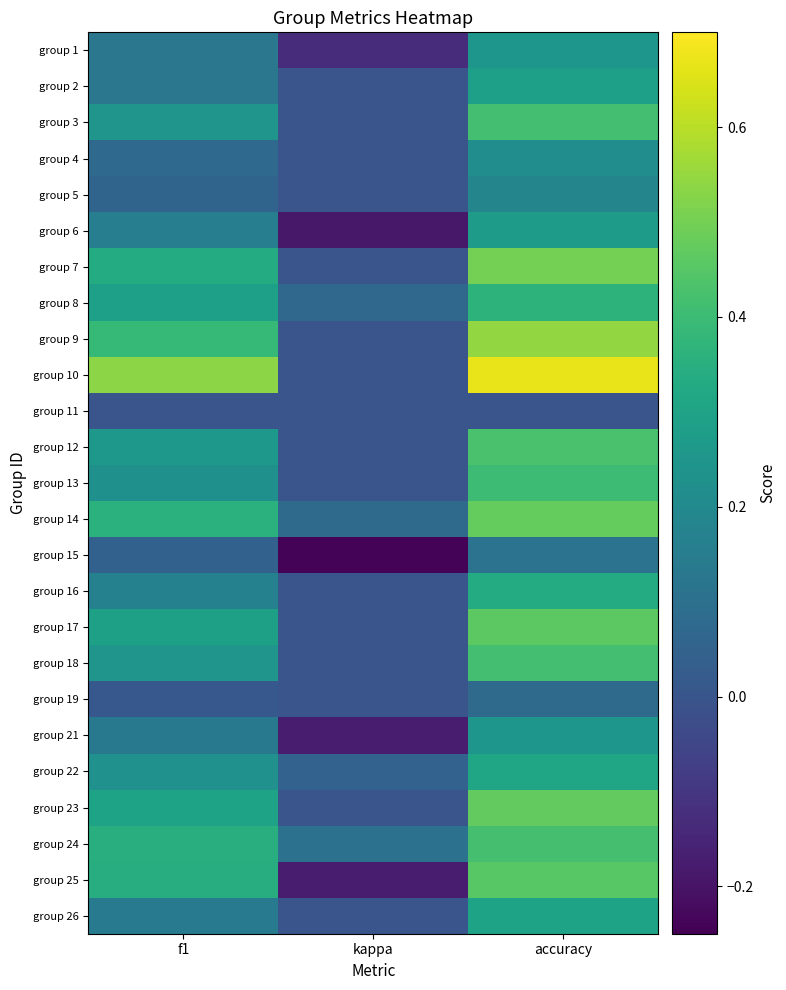

At accuracy, list the series in order from smallest to largest.

group 11, group 19, group 15, group 5, group 4, group 1, group 21, group 6, group 2, group 26, group 22, group 16, group 8, group 13, group 3, group 18, group 24, group 12, group 25, group 17, group 23, group 14, group 7, group 9, group 10